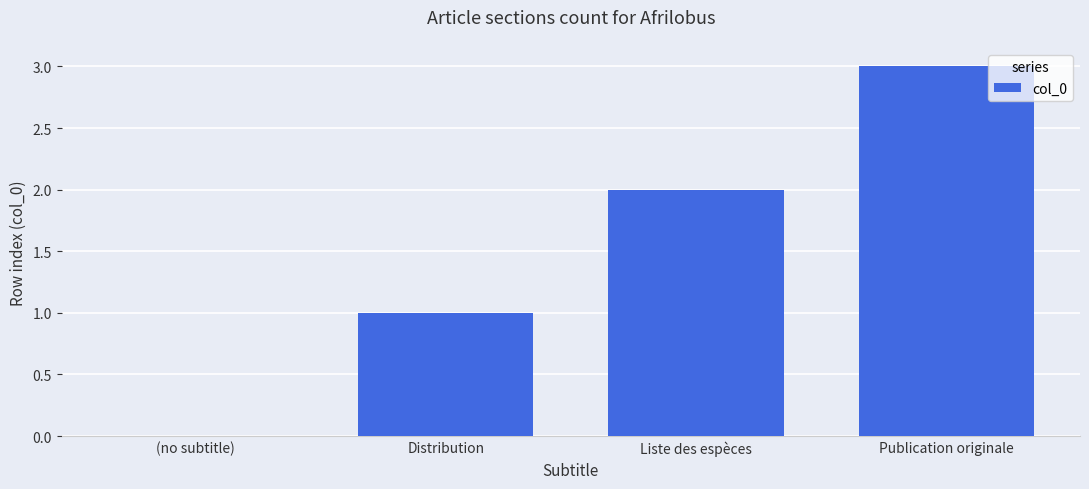

How many values are between 1 and 3?

3